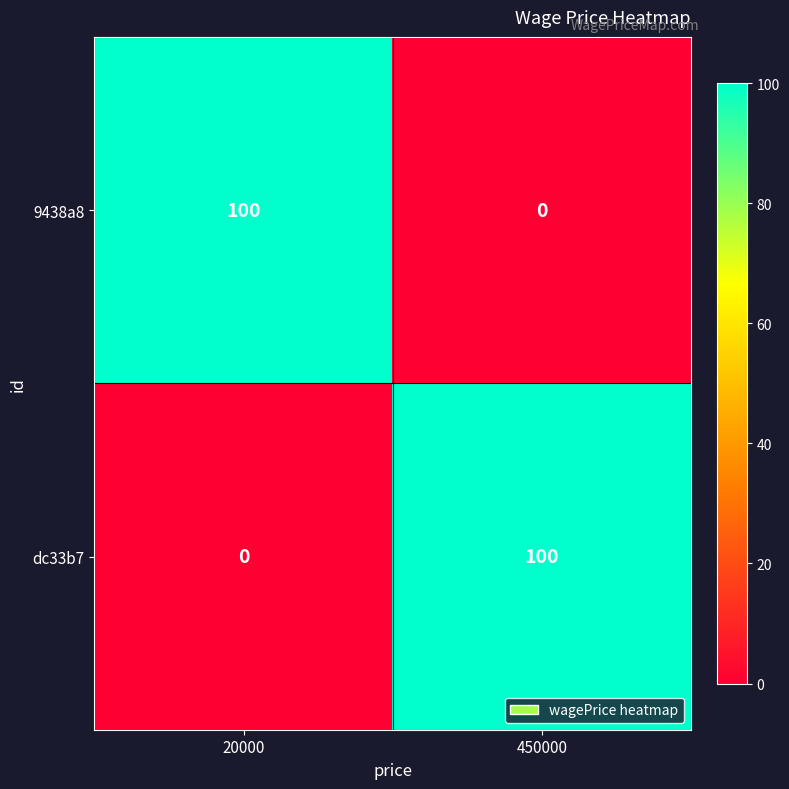

Is it true that 9438a8 equals 56 at 450000?

False